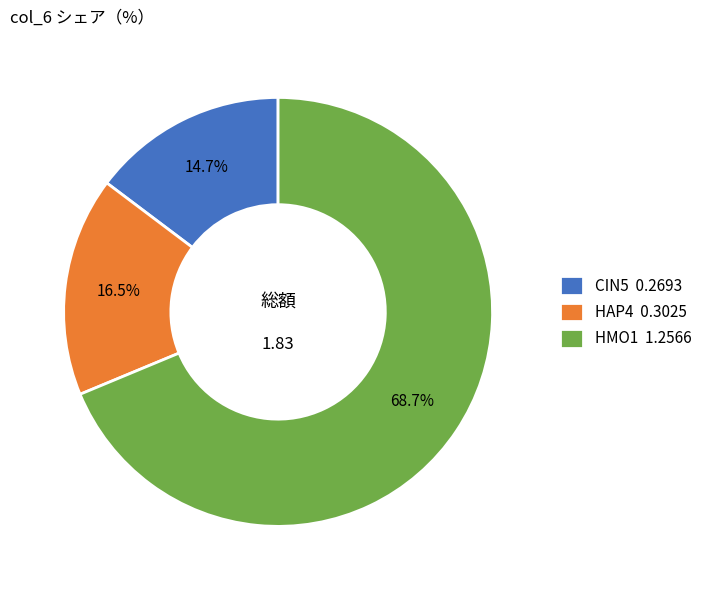

How many slices are in this pie chart?

3